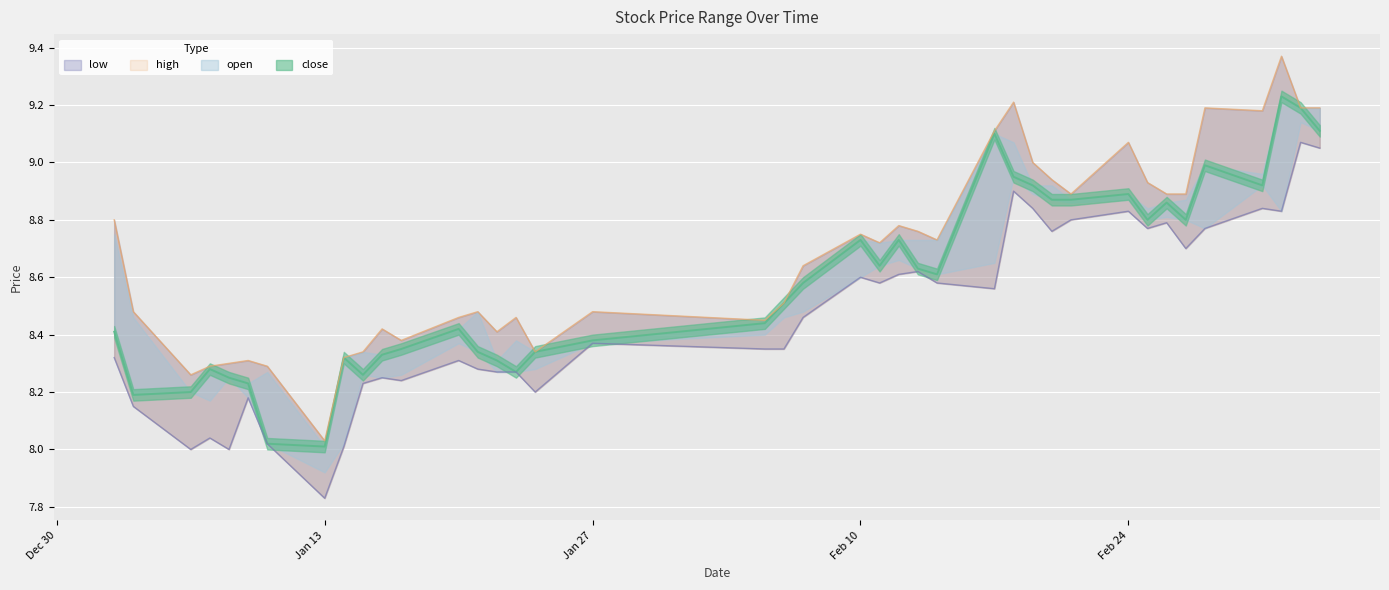

The high series shows 13.2 at 2025-02-26. True or false?

False